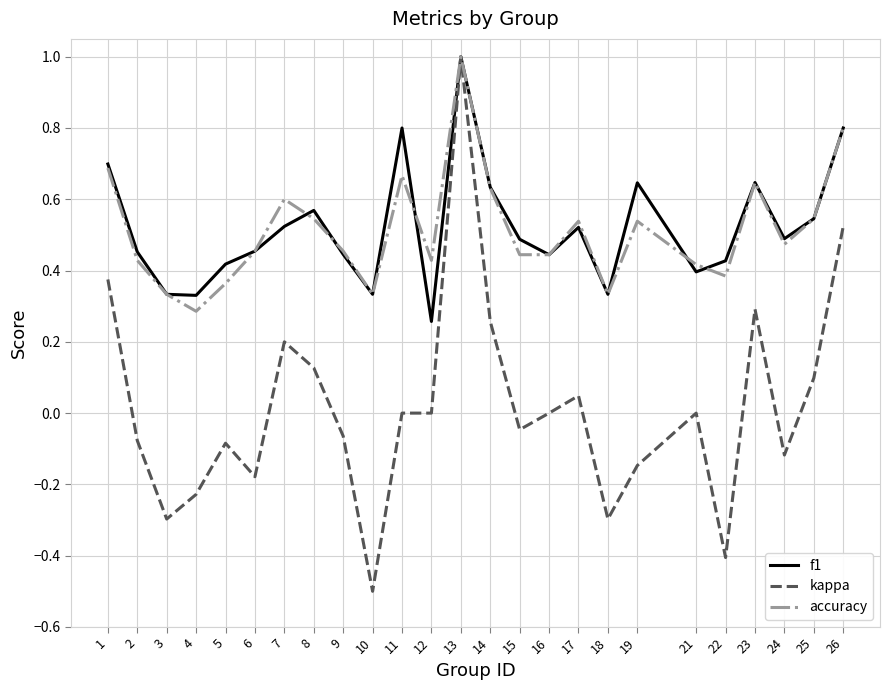

Which series changed the most between 13 and 16?

kappa